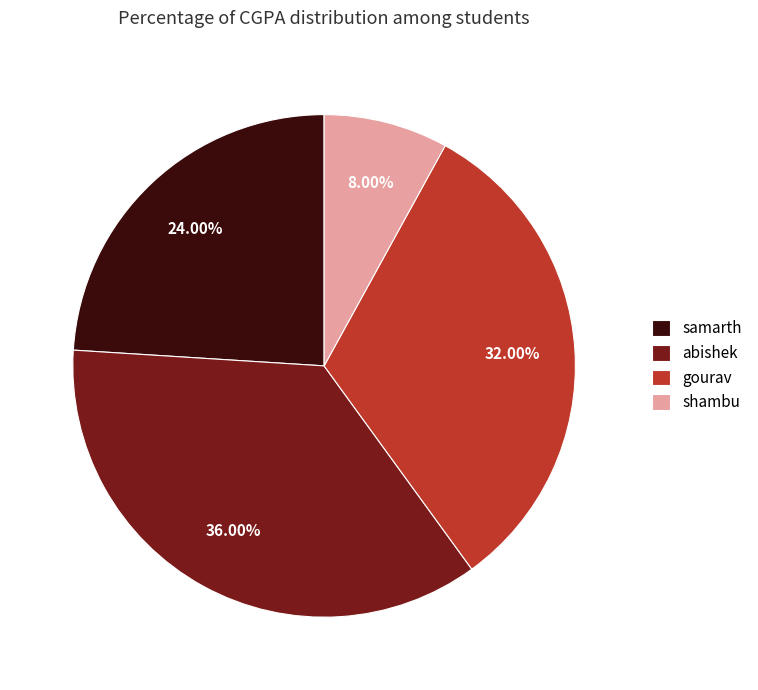

Rank the categories by value from lowest to highest.

shambu, samarth, gourav, abishek